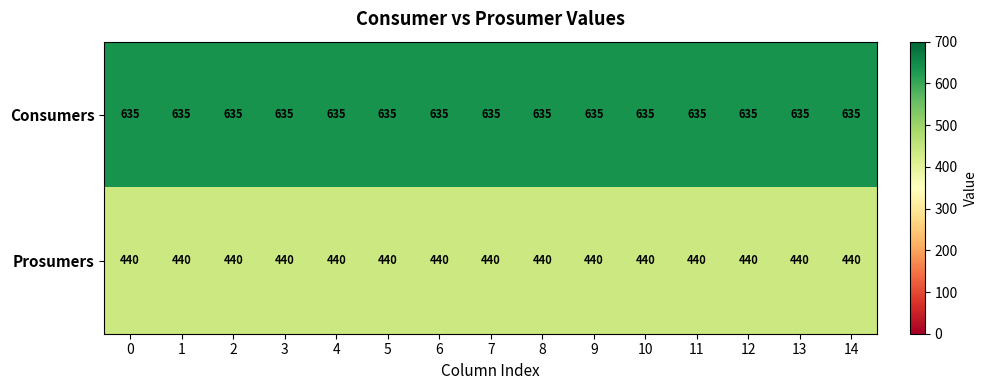

Count the number of data series in this chart.

2